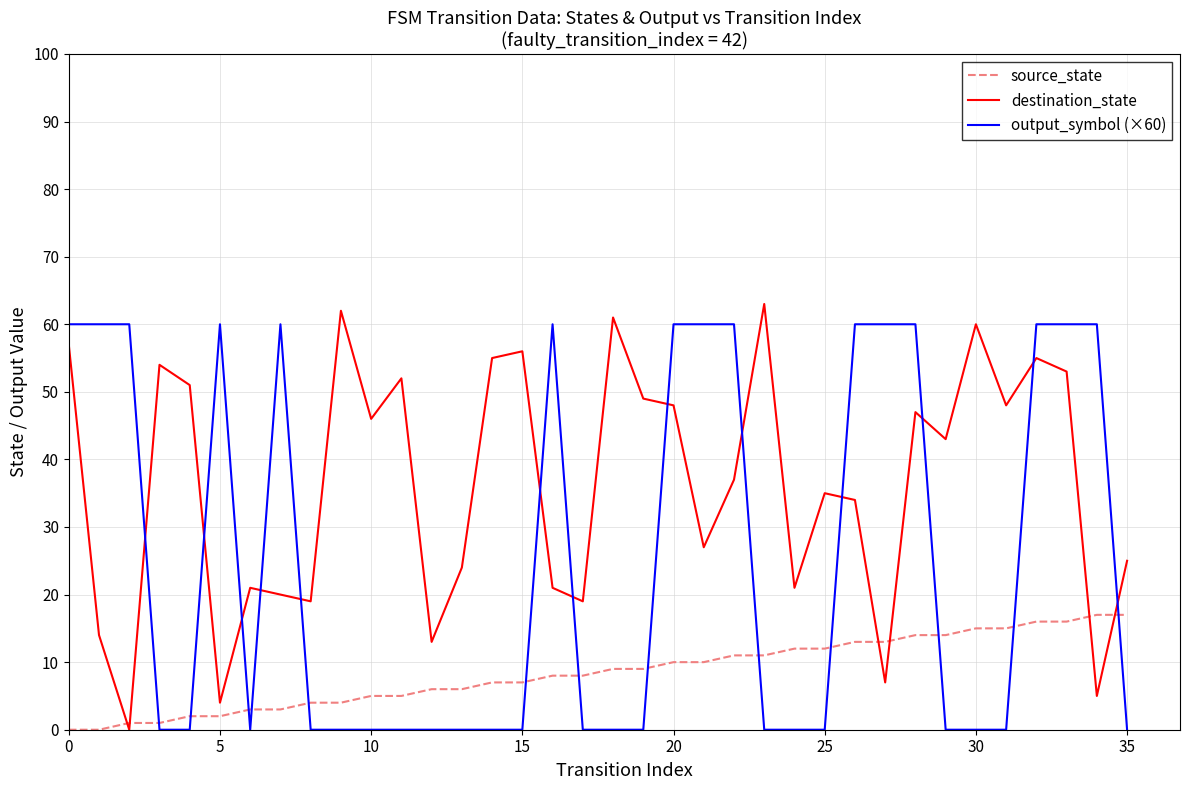

What is the maximum value for source_state?

17